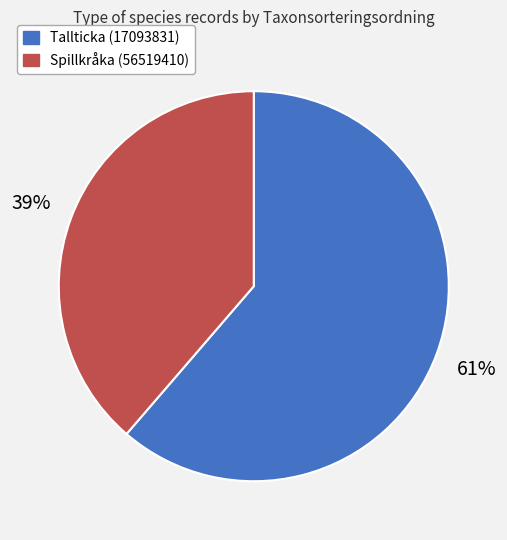

True or false: Tallticka (17093831) accounts for 71% of the total.

False